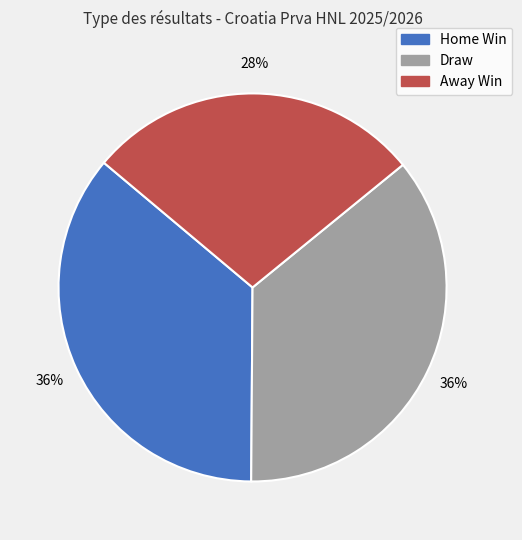

What is the ratio of the value at Home Win to the value at Draw?

1.0